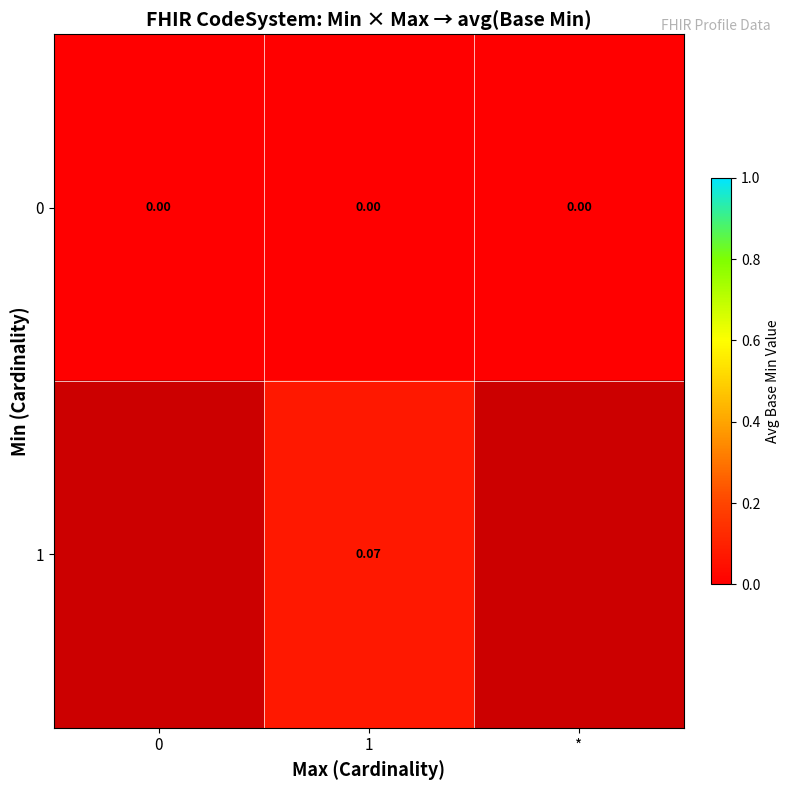

Which label corresponds to the largest value in the chart?

1